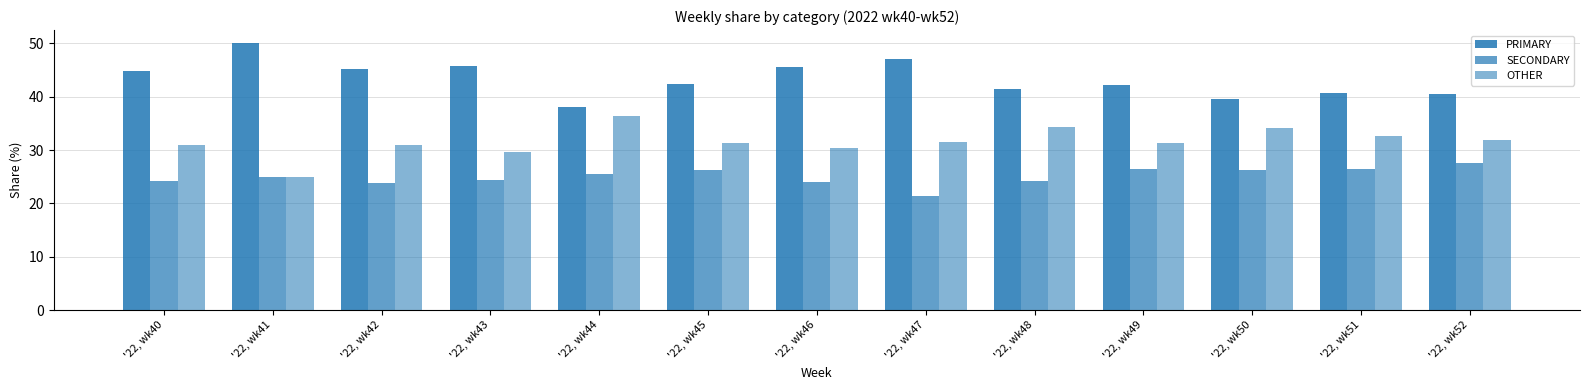

What is the value of the SECONDARY bar at the 13th from the left?

27.5